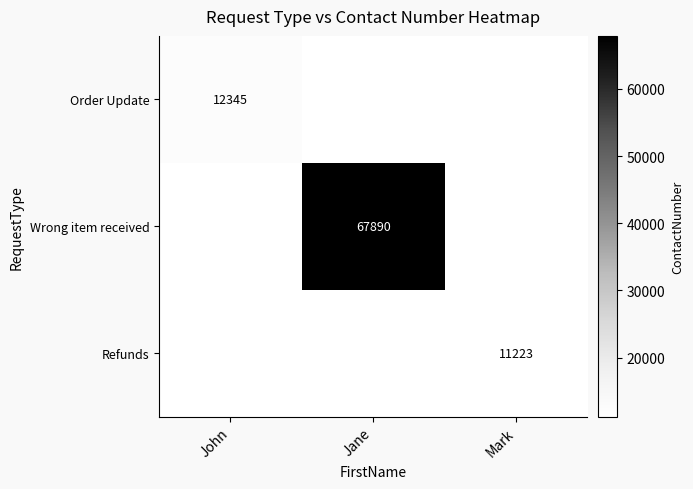

Is it true that Order Update equals 20086 at John?

False